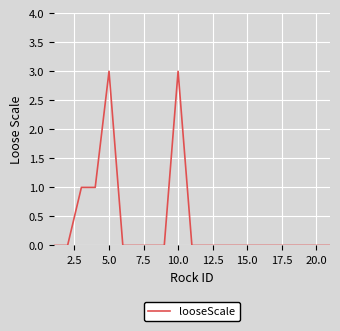

What is the maximum value shown in the chart?

3